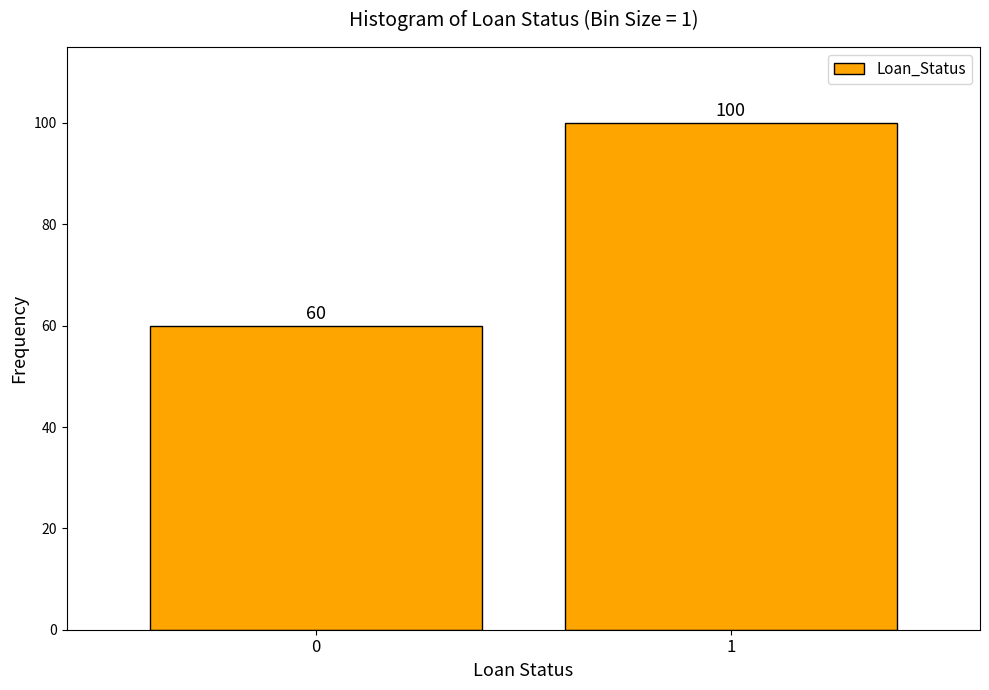

Reading right to left, list all the values displayed in this chart.

1=100	0=60